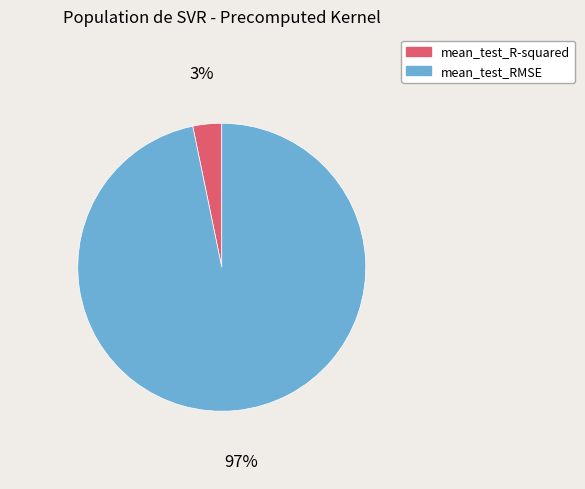

Which has a higher value, mean_test_R-squared or mean_test_RMSE?

mean_test_RMSE